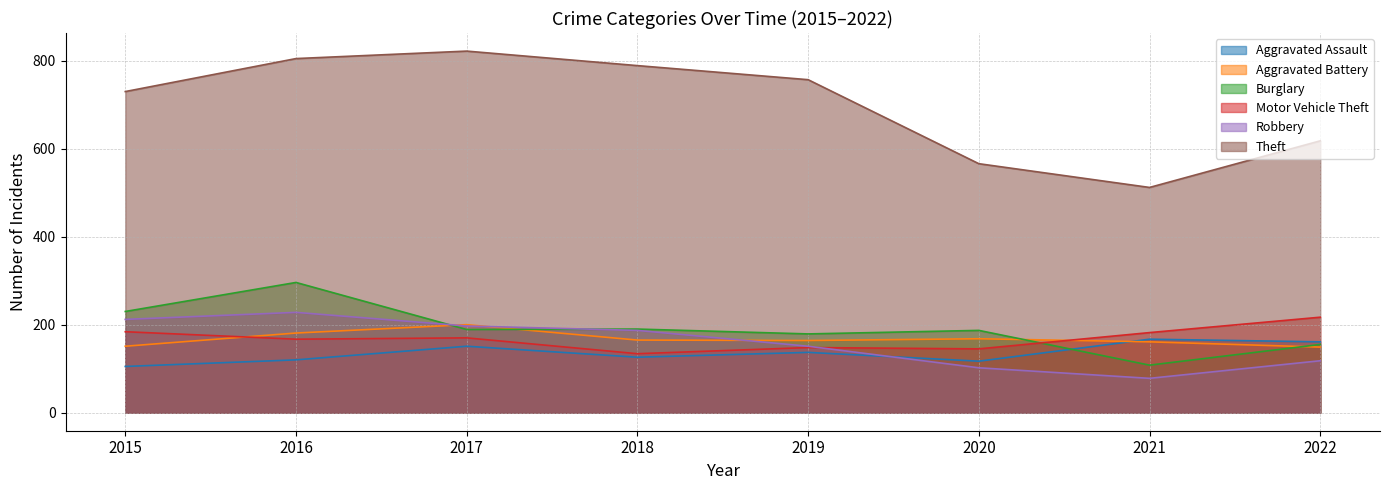

Is it true that Aggravated Assault equals 71 at 2019?

False